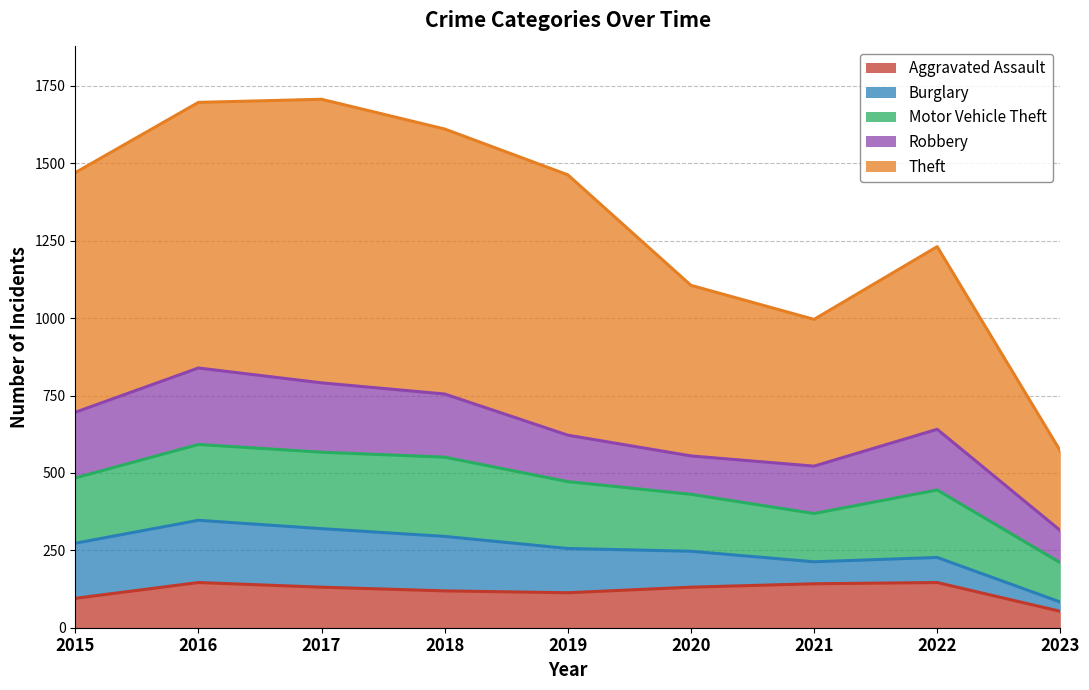

At which category does Aggravated Assault reach its first local peak?

2016